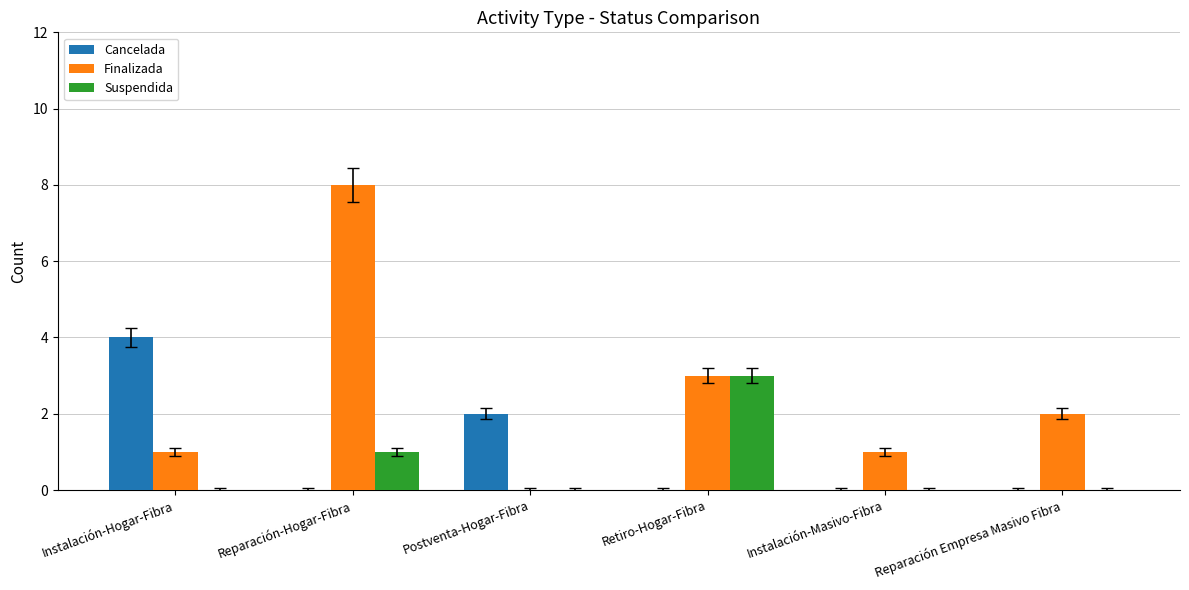

What is the sum of all Cancelada values?

6